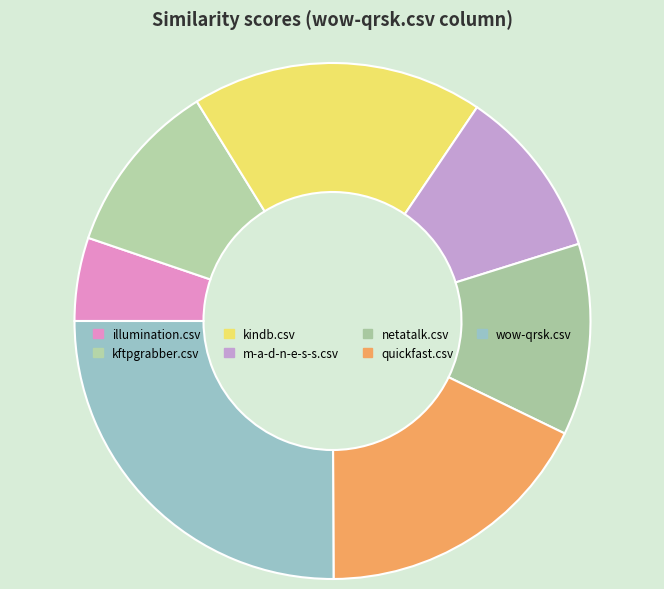

The kftpgrabber.csv slice represents 11% of the pie. True or false?

True